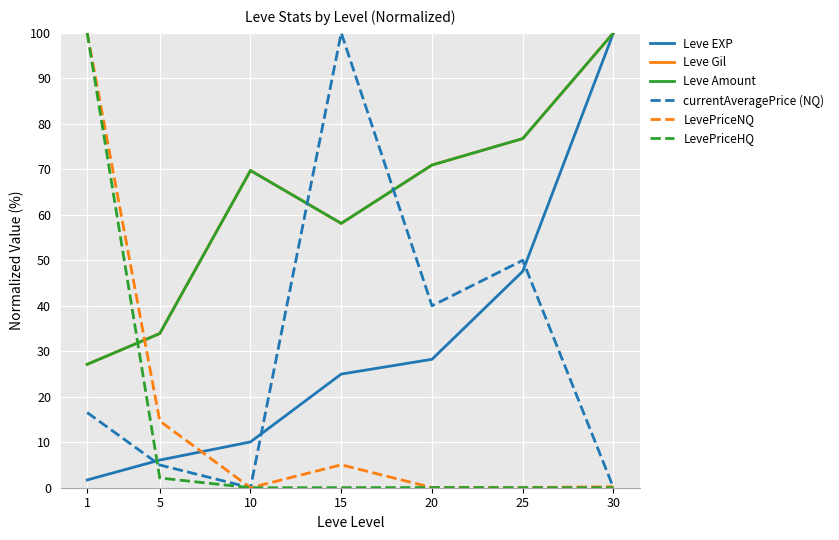

In Leve Gil, how many points are higher than both neighbors (excluding endpoints)?

1